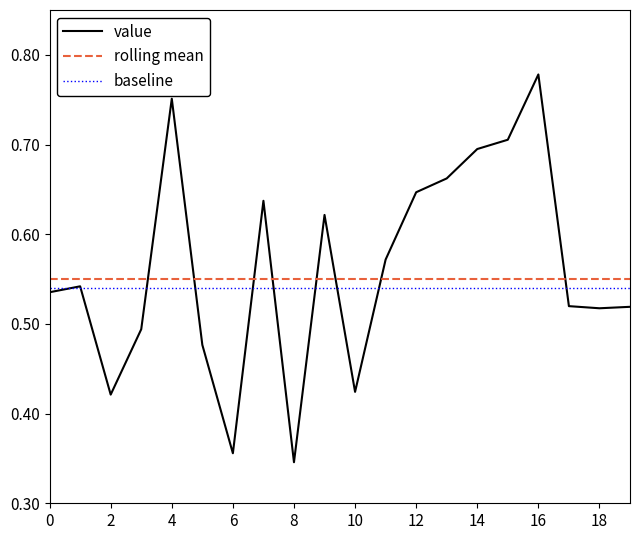

Which series has the widest spread of values?

value